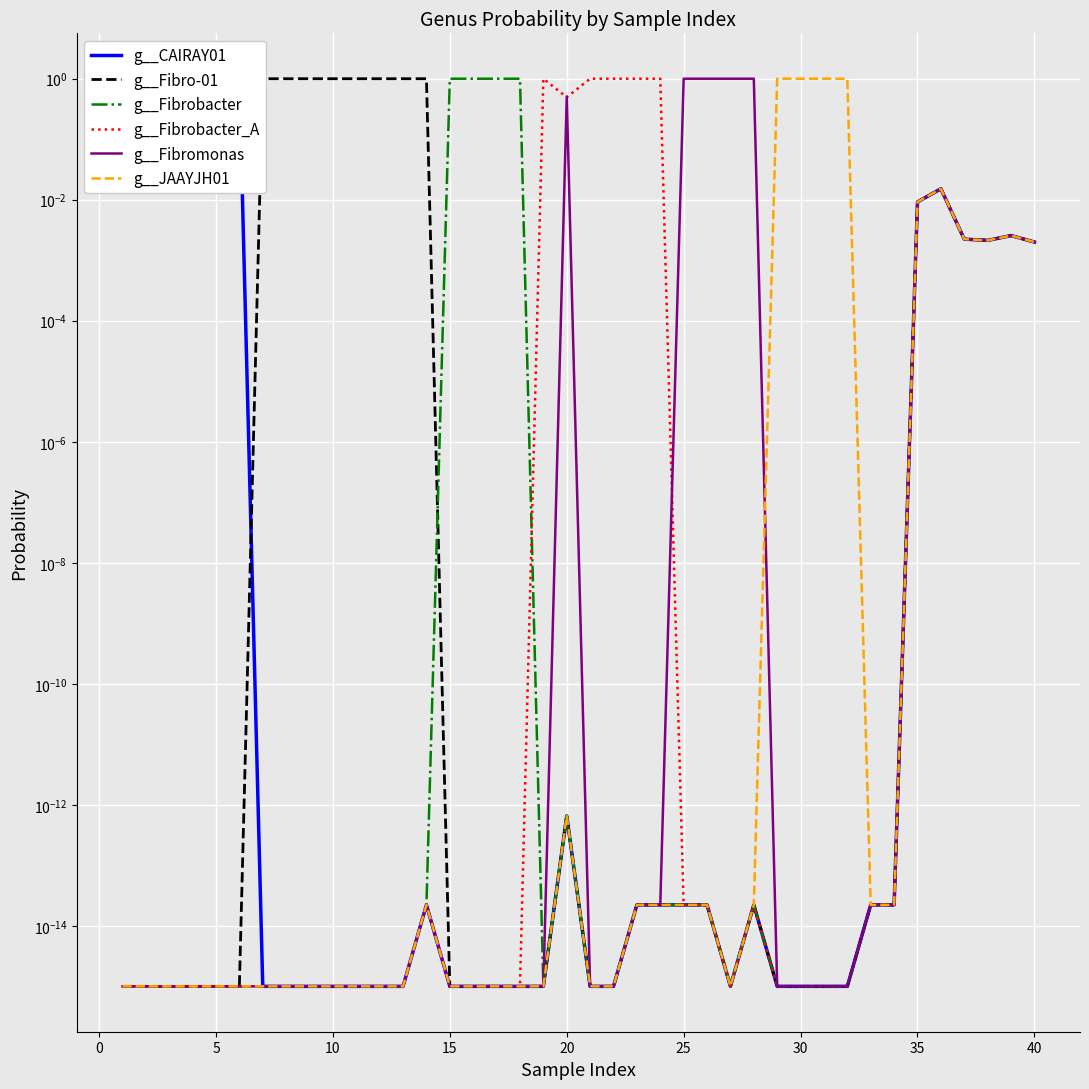

How many lines are shown in the chart?

6